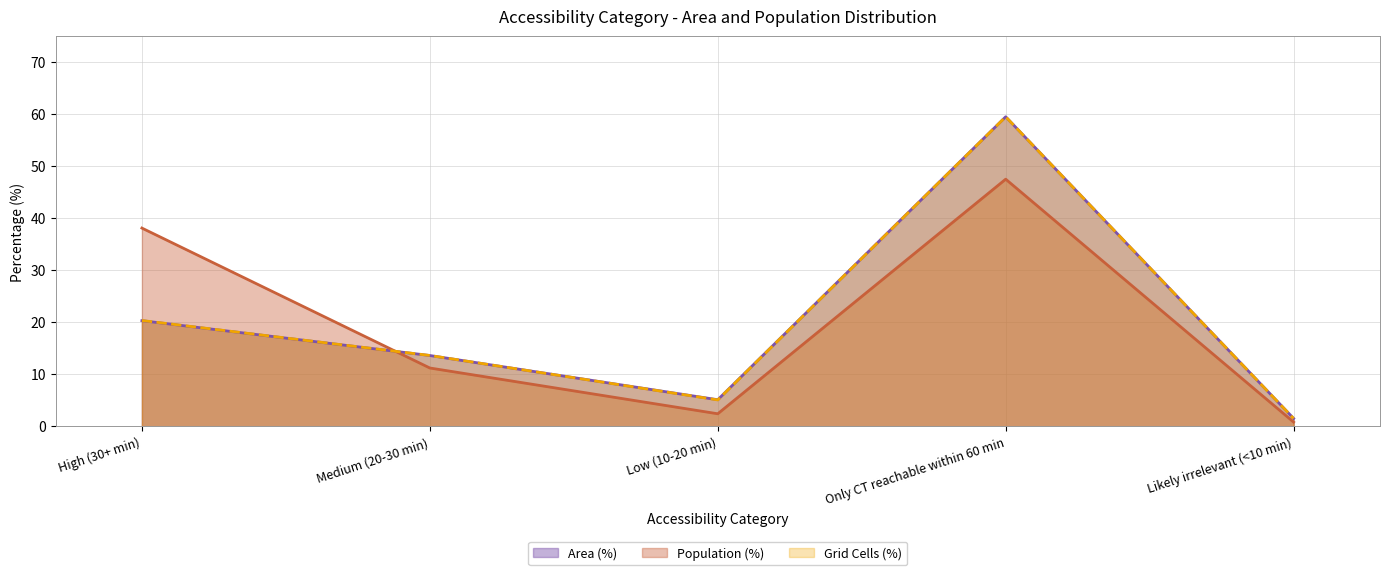

Between Low (10-20 min) and Likely irrelevant (<10 min), which series saw the biggest shift?

Area (%)